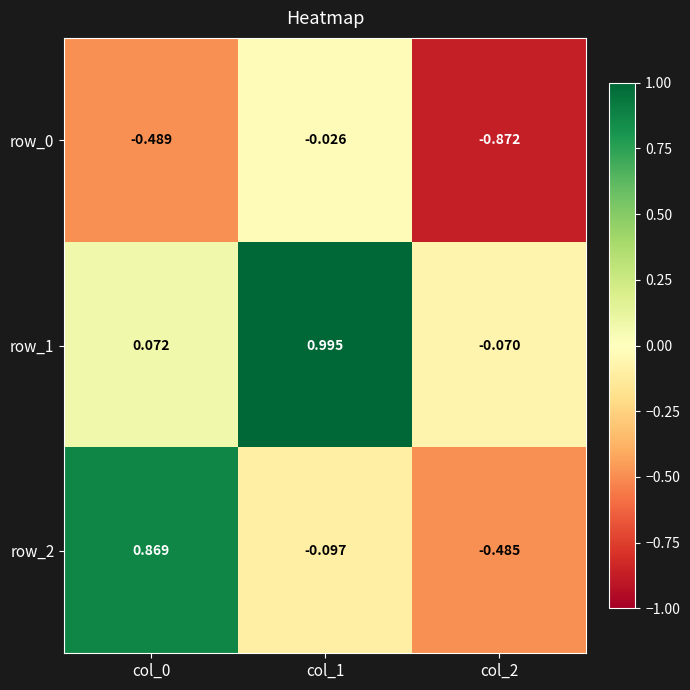

What is the sum of all row_1 values?

1.0